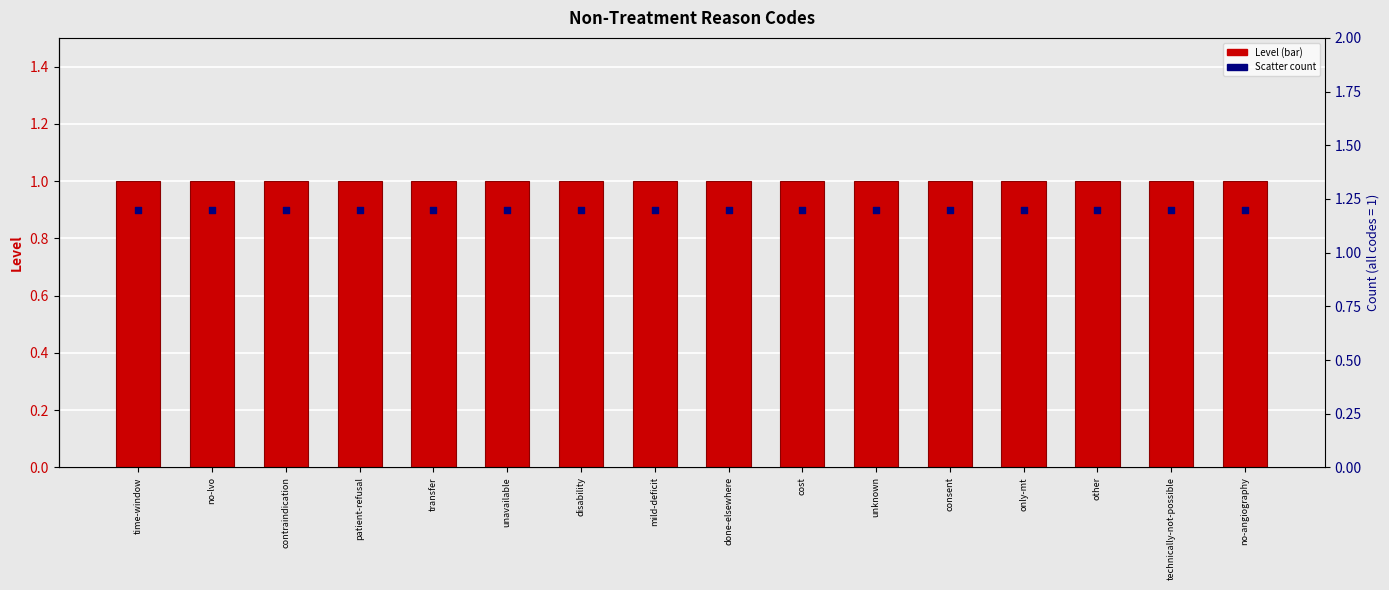

Which series contains the lowest Y value?

Level